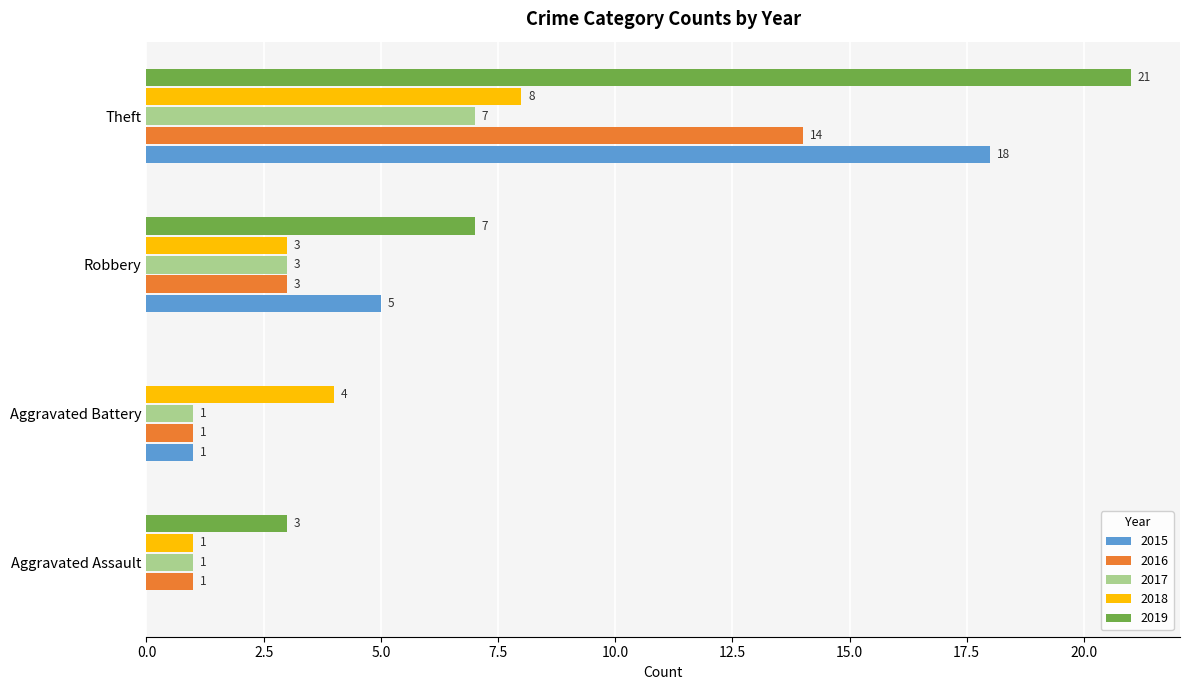

What is the average value of the 2018 series?

4